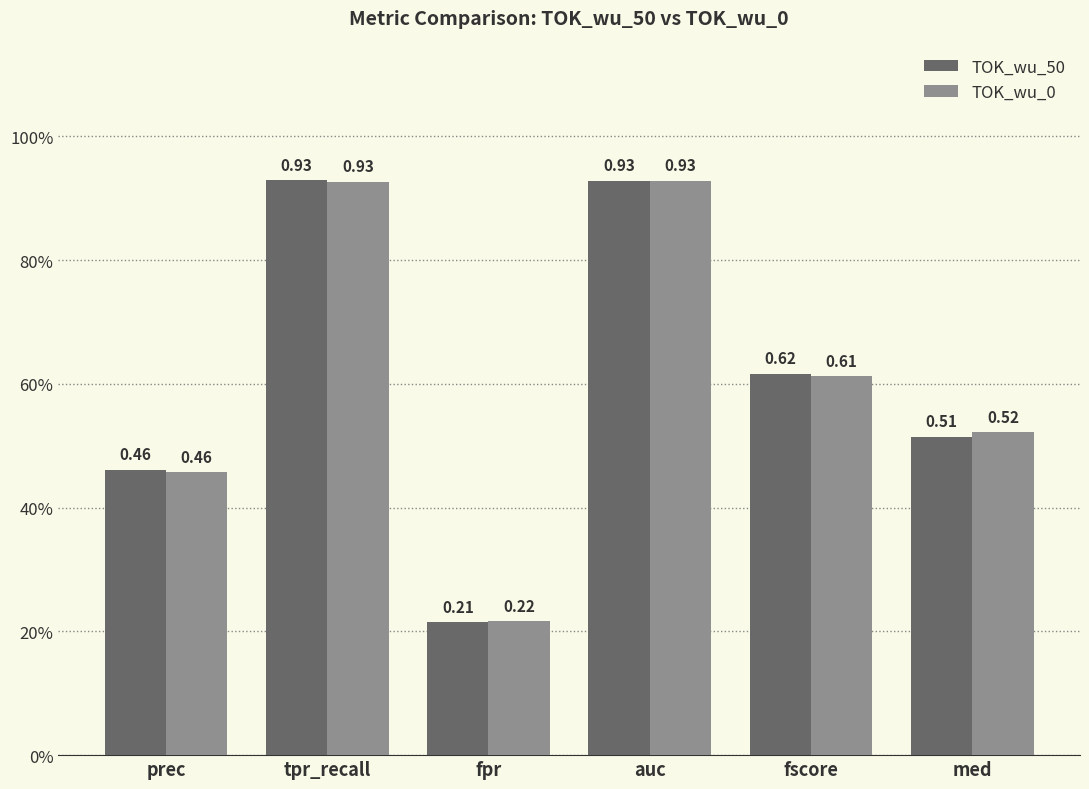

Reading left to right, transcribe all the data shown in this chart.

TOK_wu_50: prec=0.5	tpr_recall=0.9	fpr=0.2	auc=0.9	fscore=0.6	med=0.5
TOK_wu_0: prec=0.5	tpr_recall=0.9	fpr=0.2	auc=0.9	fscore=0.6	med=0.5